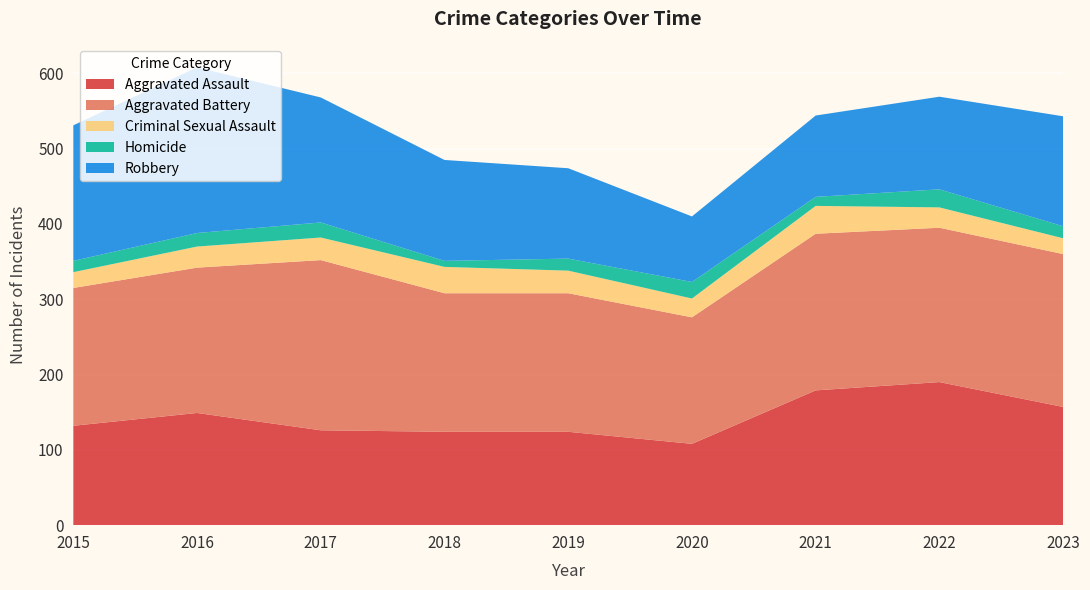

Reading left to right, transcribe all the data shown in this chart.

Aggravated Assault: 132	149	126	124	124	108	179	190	157
Aggravated Battery: 183	193	226	184	184	168	208	205	203
Criminal Sexual Assault: 21	28	30	35	30	25	37	27	21
Homicide: 15	18	20	8	16	22	12	24	16
Robbery: 180	220	166	134	120	87	108	123	146